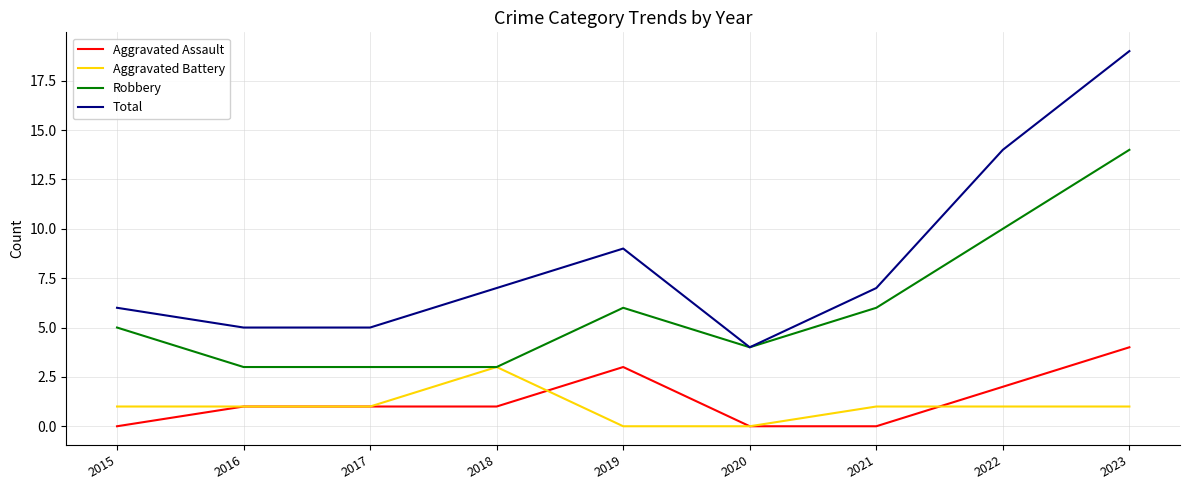

What is the highest value of the Robbery series?

14